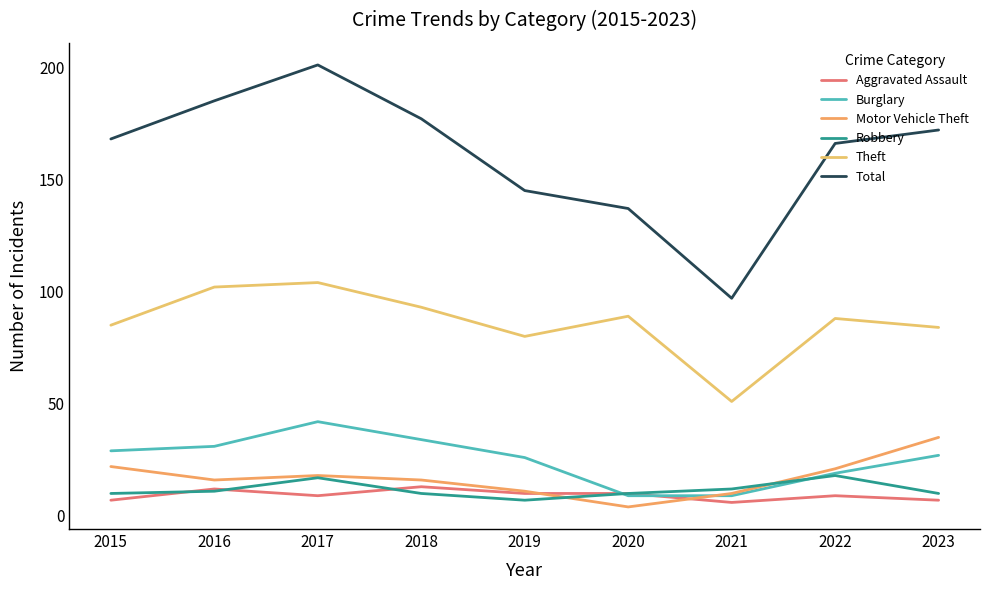

Where is the first local maximum for Total?

2017